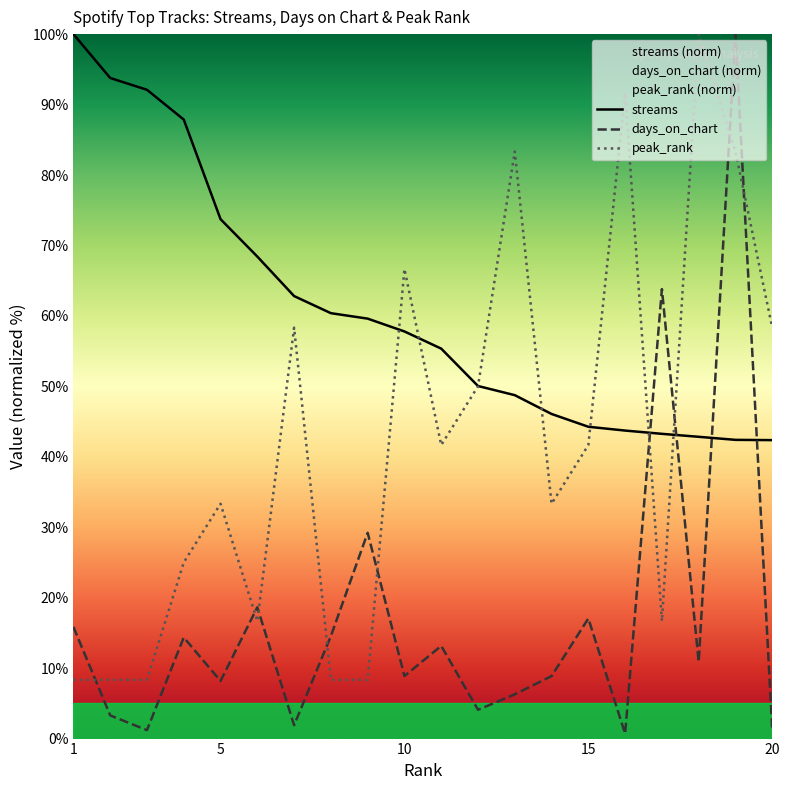

Where is days_on_chart nearest to the value 50?

17